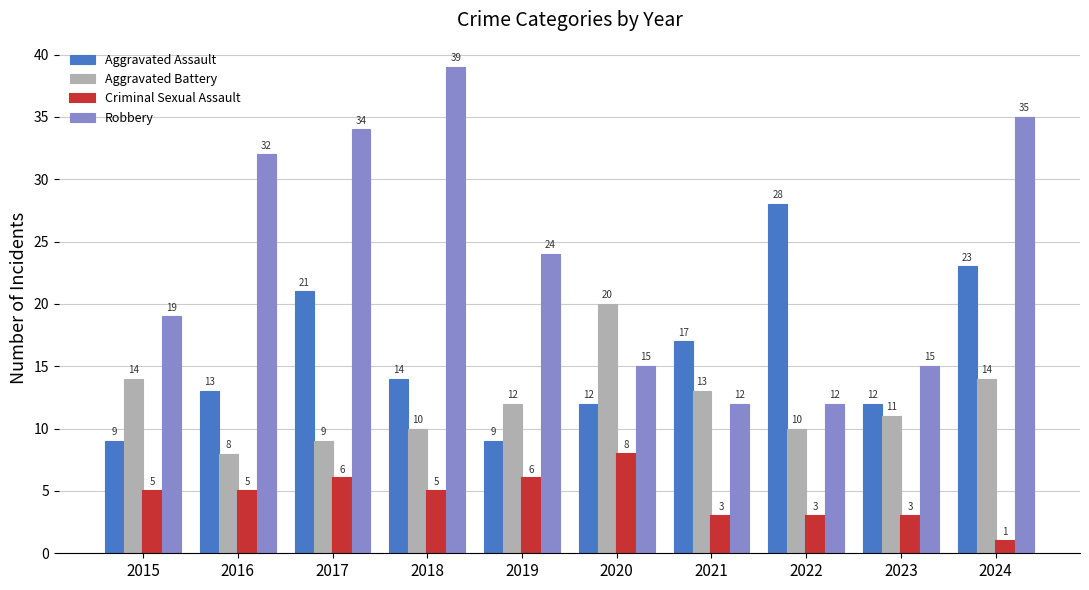

How many data points in Robbery are less than 24?

5